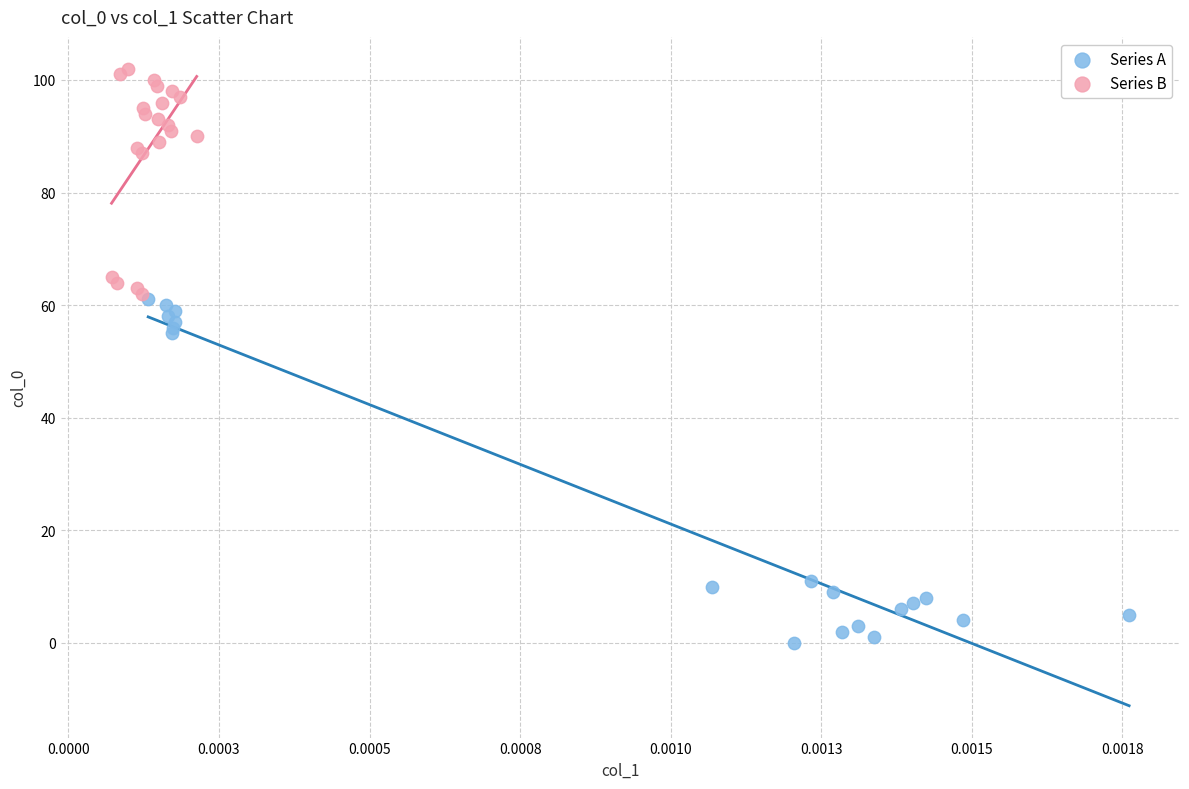

Which series contains the highest Y value?

Series B